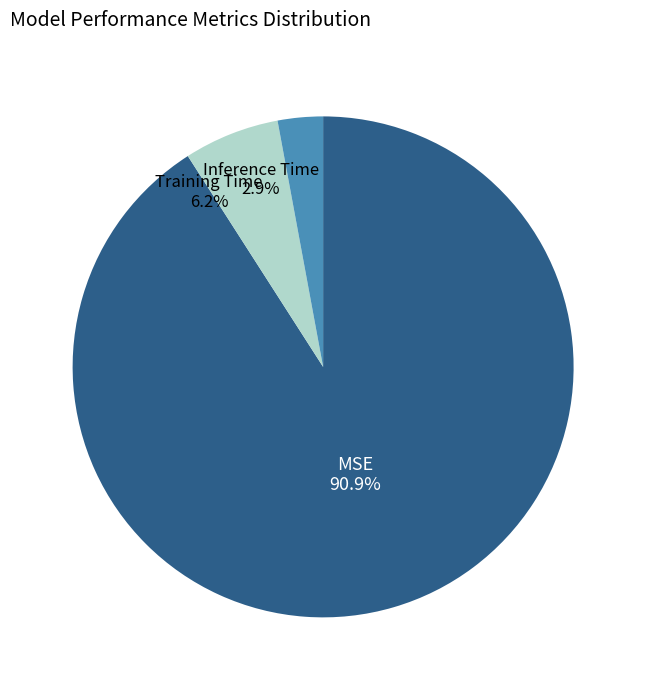

How many segments does this pie chart have?

3